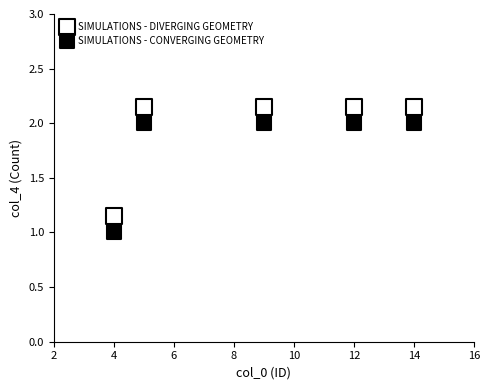

Which series reaches the minimum Y coordinate?

SIMULATIONS - CONVERGING GEOMETRY